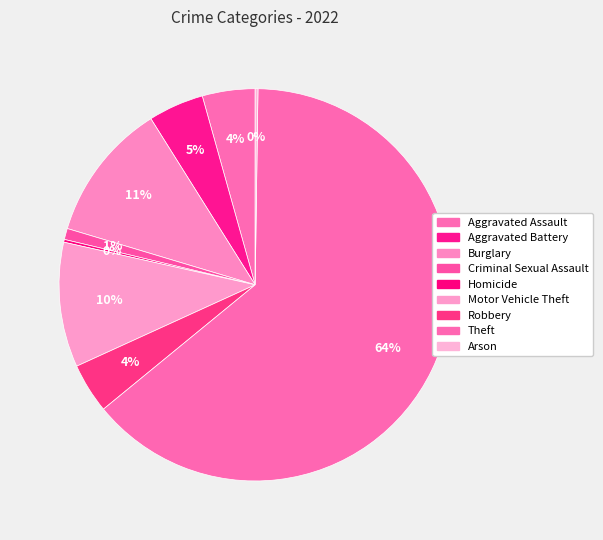

To the nearest percent, what percentage of the pie is Robbery?

4%